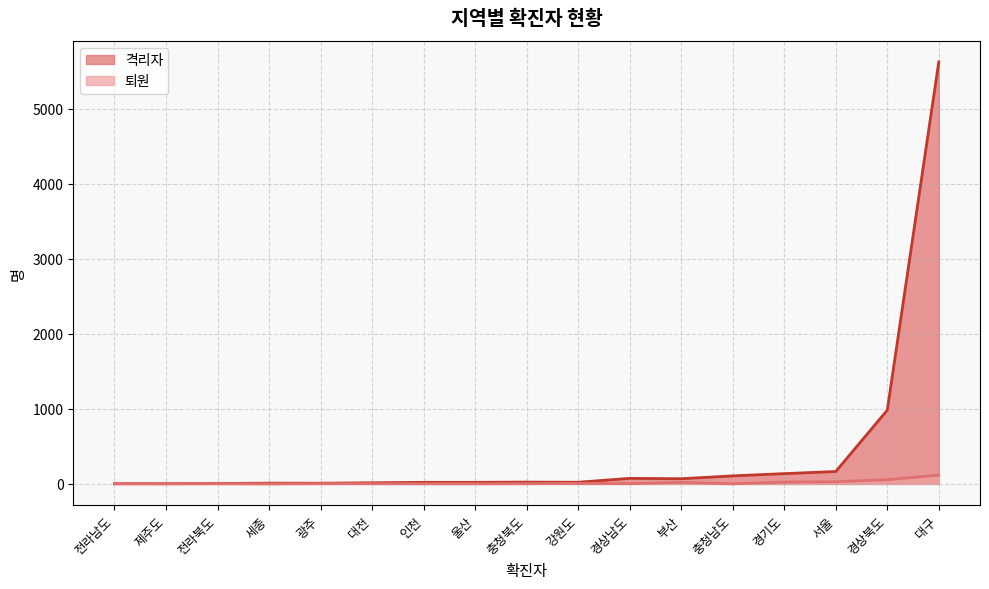

What is the spread (max minus min) of values at 서울?

136